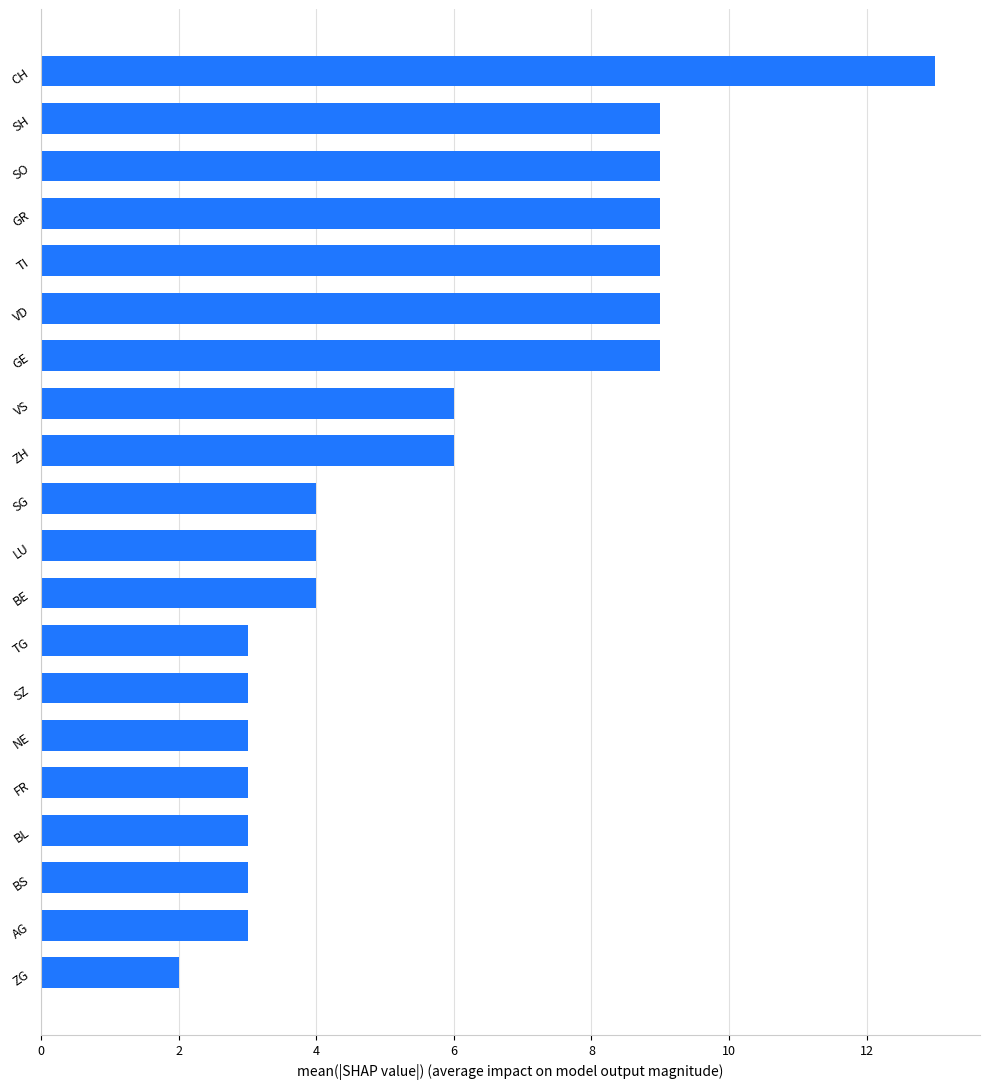

The value at TI is 4. True or false?

False